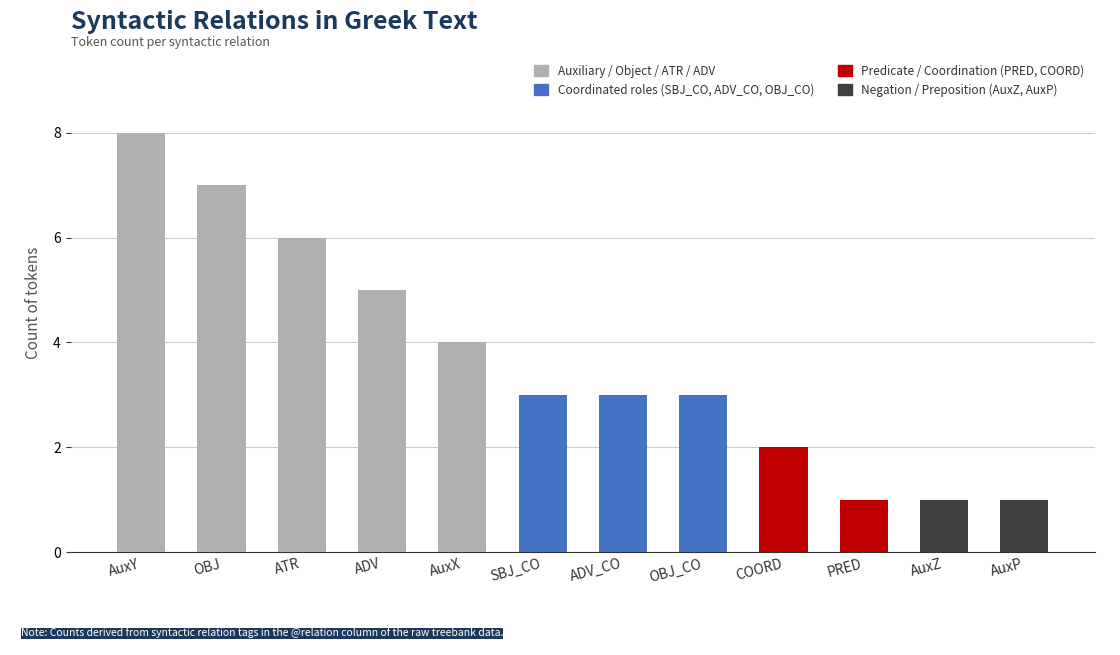

Reading left to right, list all the values displayed in this chart.

AuxY=8	OBJ=7	ATR=6	ADV=5	AuxX=4	SBJ_CO=3	ADV_CO=3	OBJ_CO=3	COORD=2	PRED=1	AuxZ=1	AuxP=1